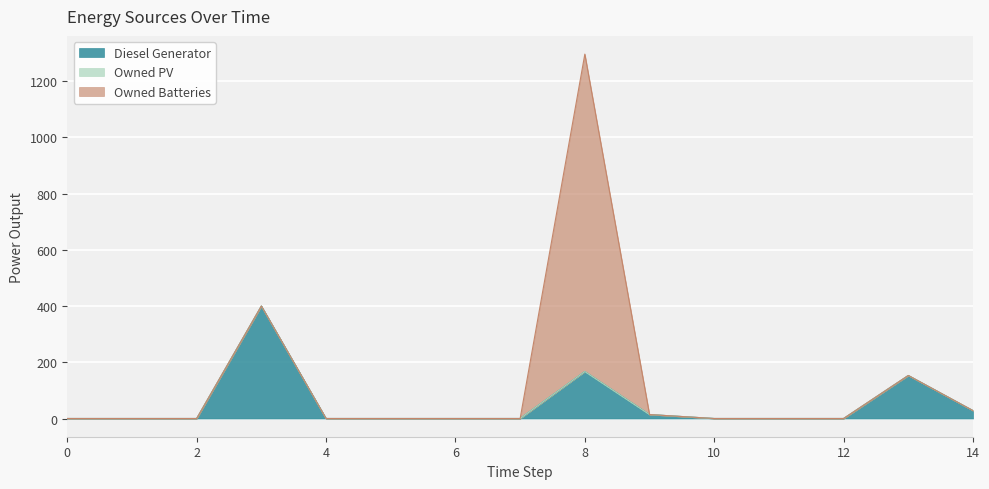

True or false: Owned Batteries has a value of -505 at 0.

False